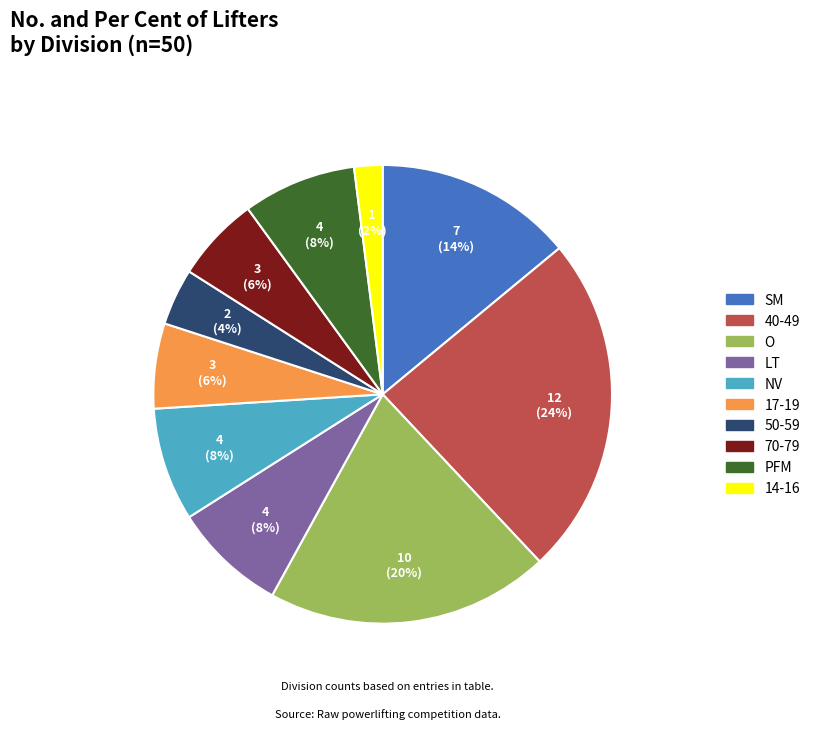

What percentage is the 14-16 slice, to the nearest percent?

2%